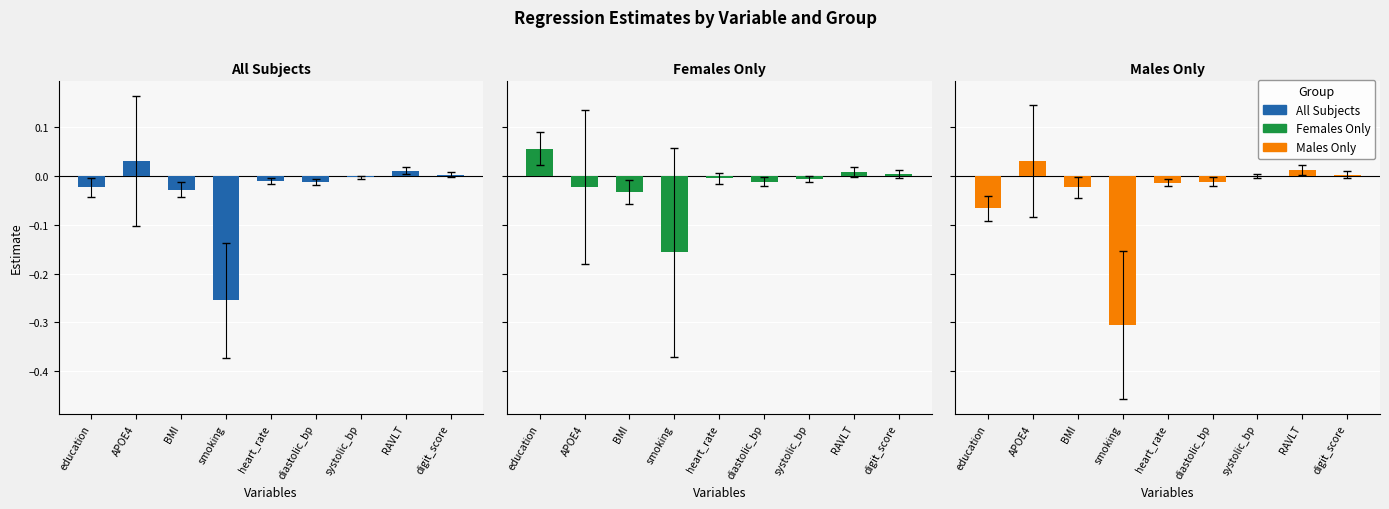

What position from the left is RAVLT?

8